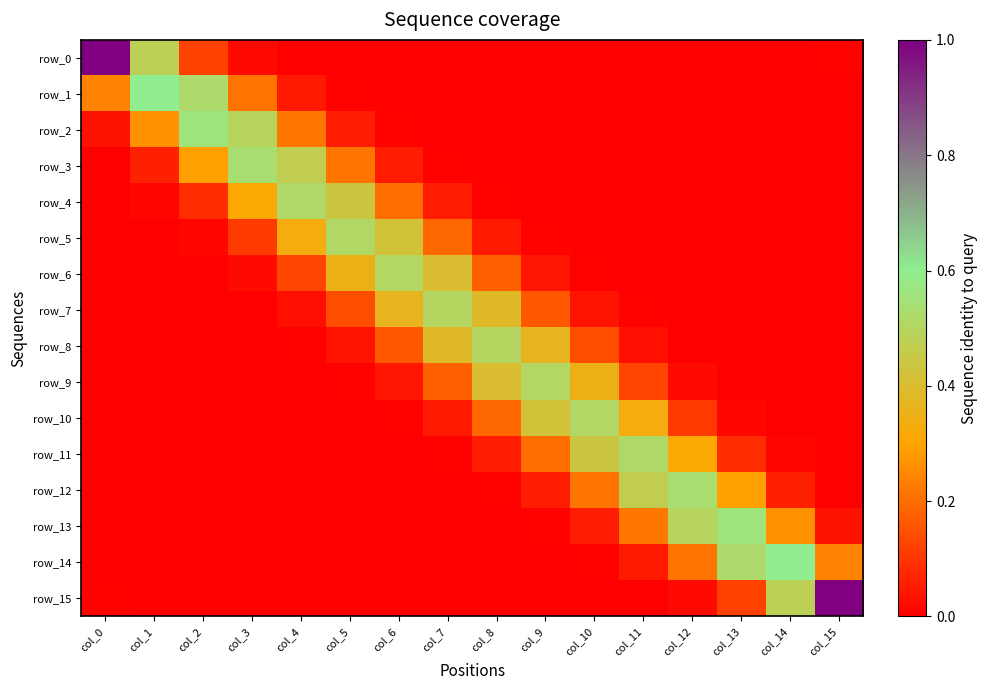

Between col_12 and col_4, which is larger?

col_4